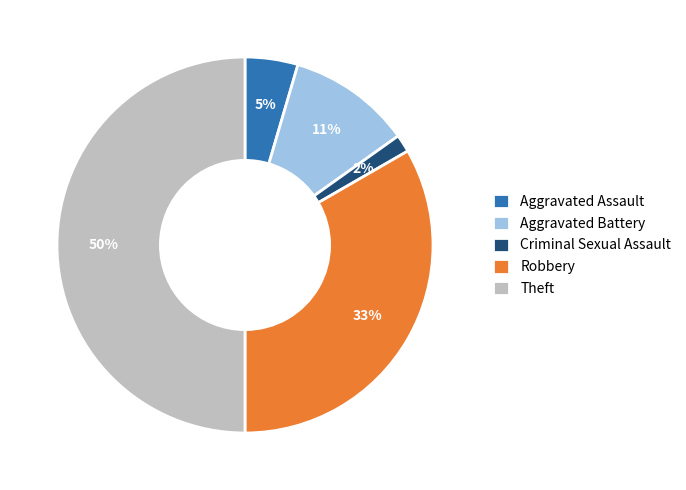

Does Aggravated Assault account for over 50% of the chart?

No